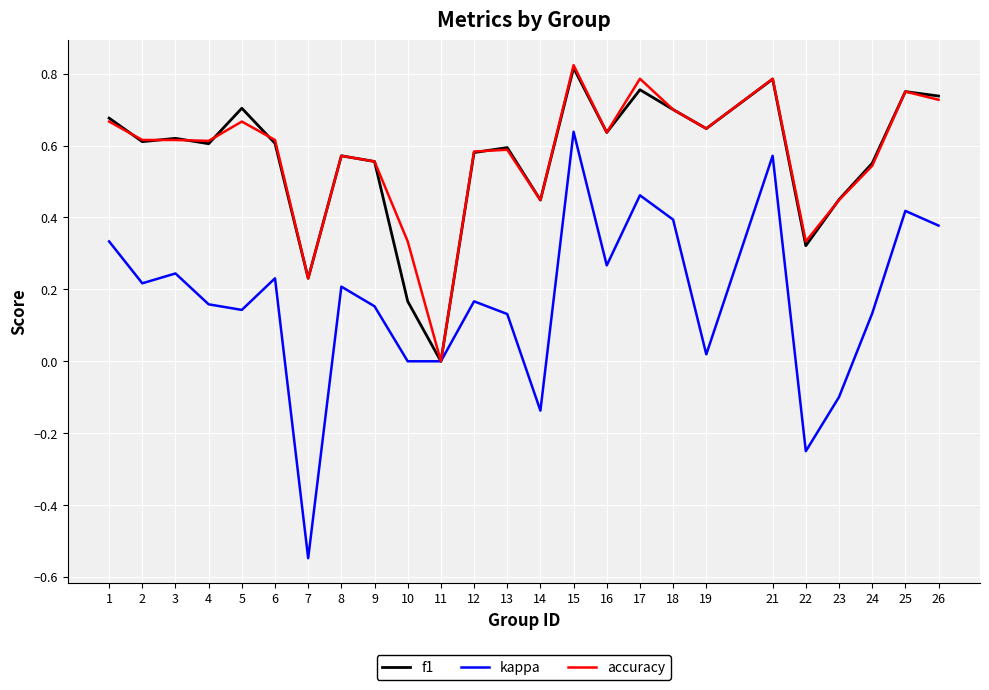

At which category is the sum across all series the highest?

15